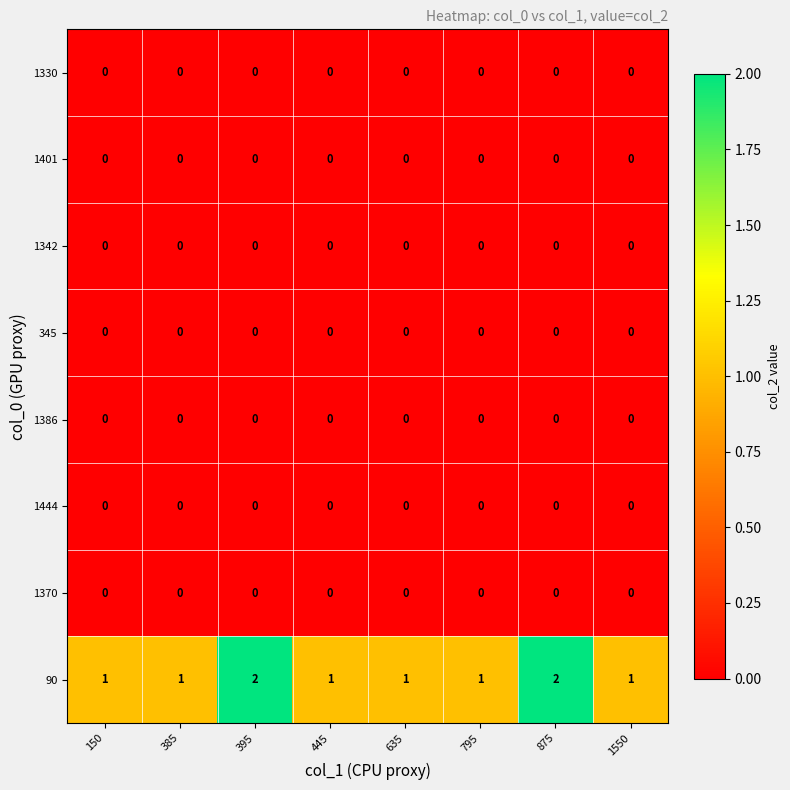

Count the 90 values in the range 1 to 2.

8